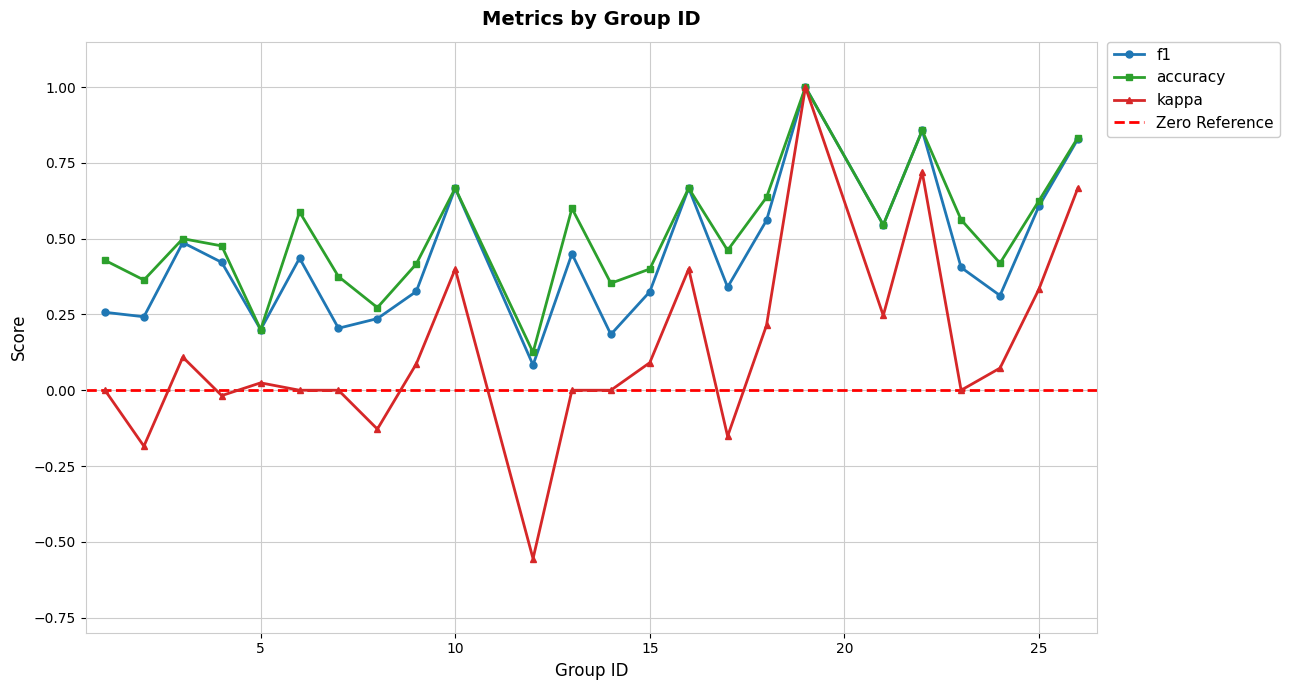

At which label is f1 closest to 0?

12